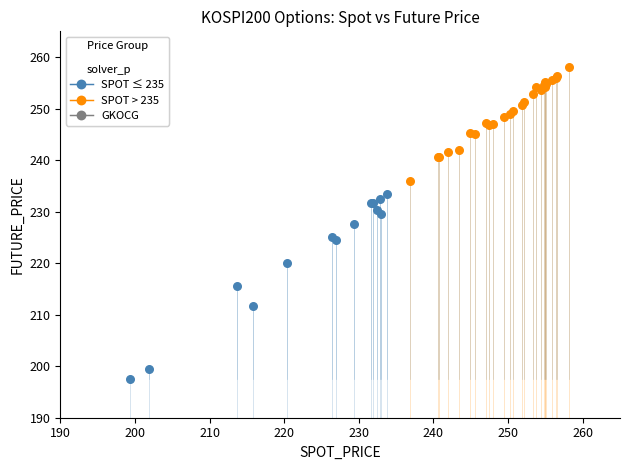

Which series contains the lowest Y value?

SPOT ≤ 235